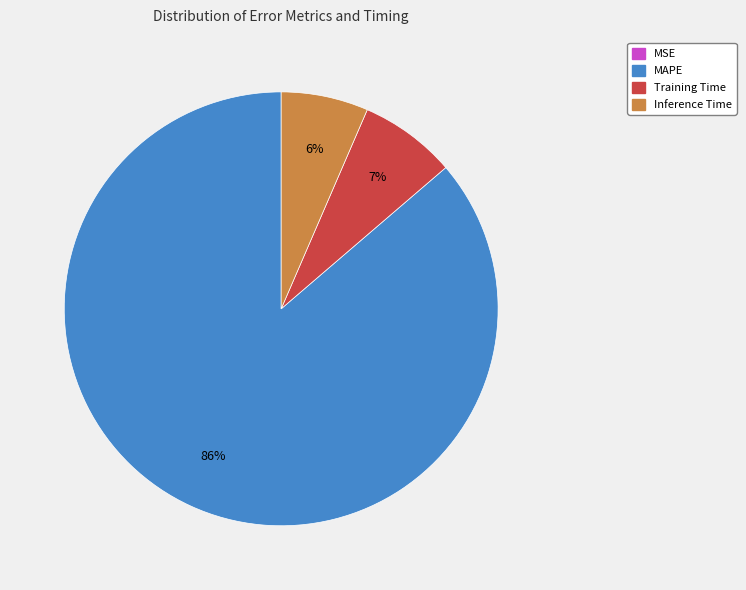

Is there a majority slice in this chart?

Yes